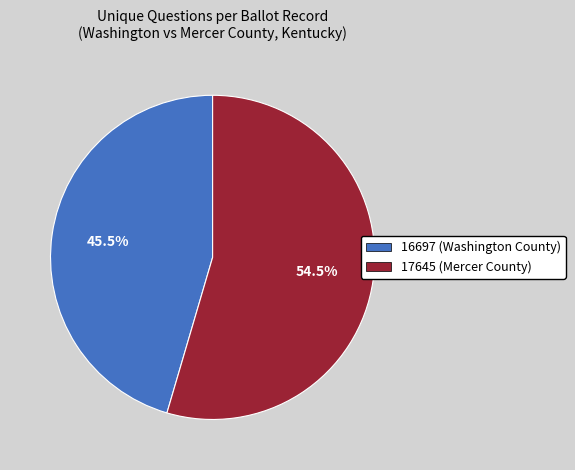

Is there a majority slice in this chart?

Yes